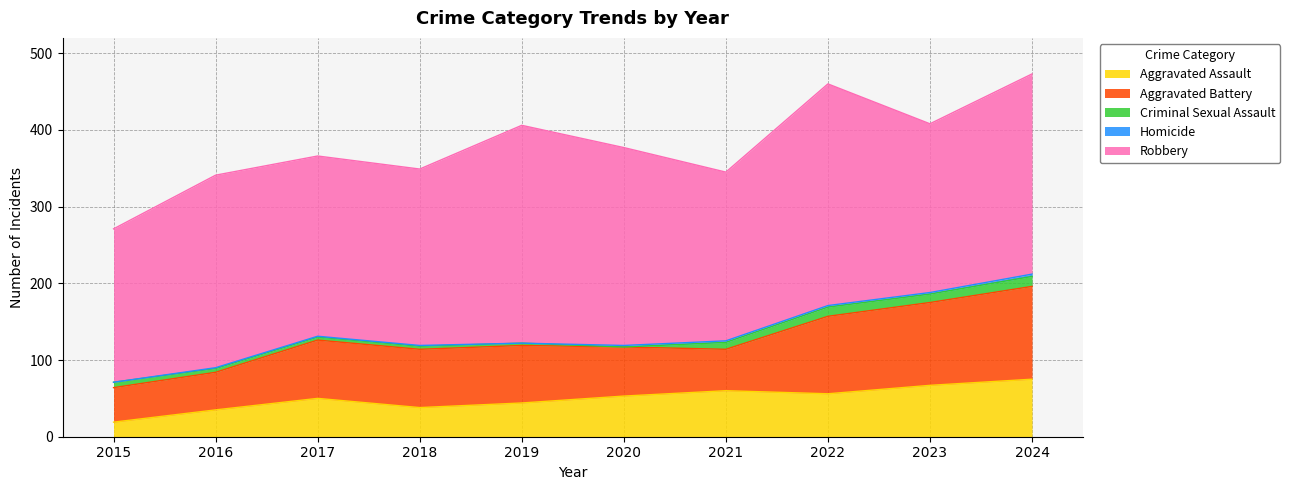

At which label does Robbery reach its peak?

2022